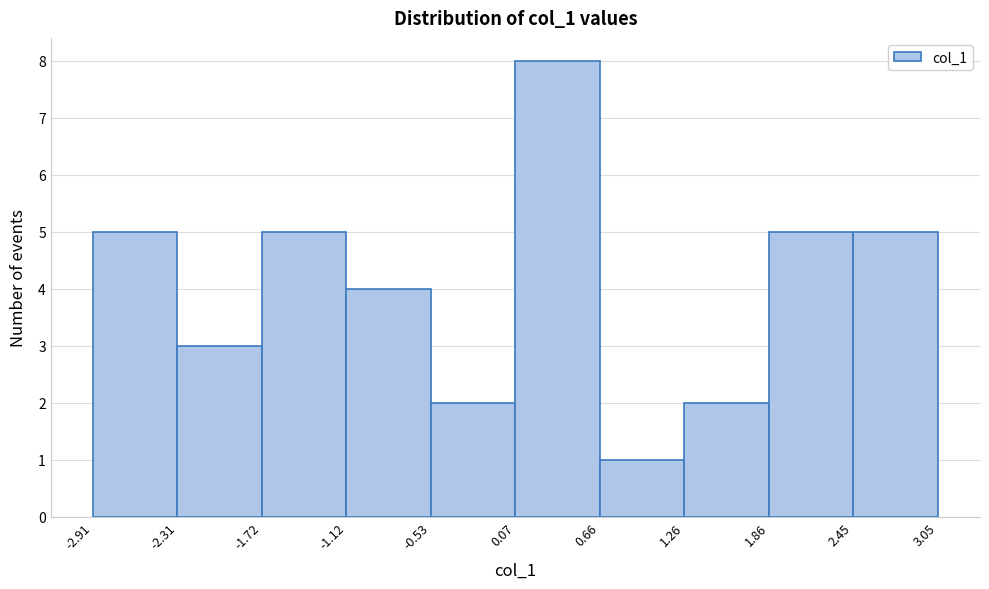

Which range on the x-axis has the tallest bar?

0.07 to 0.66